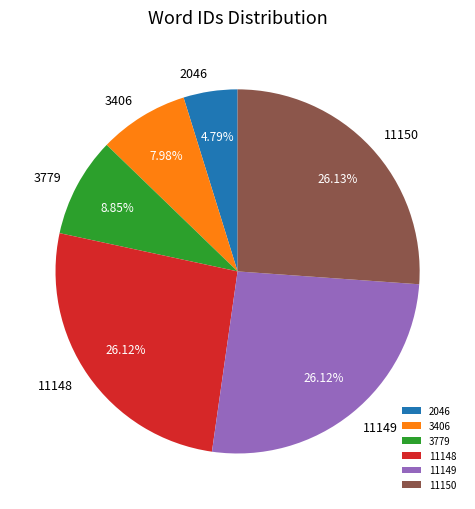

Is 11148 the majority of the pie?

No